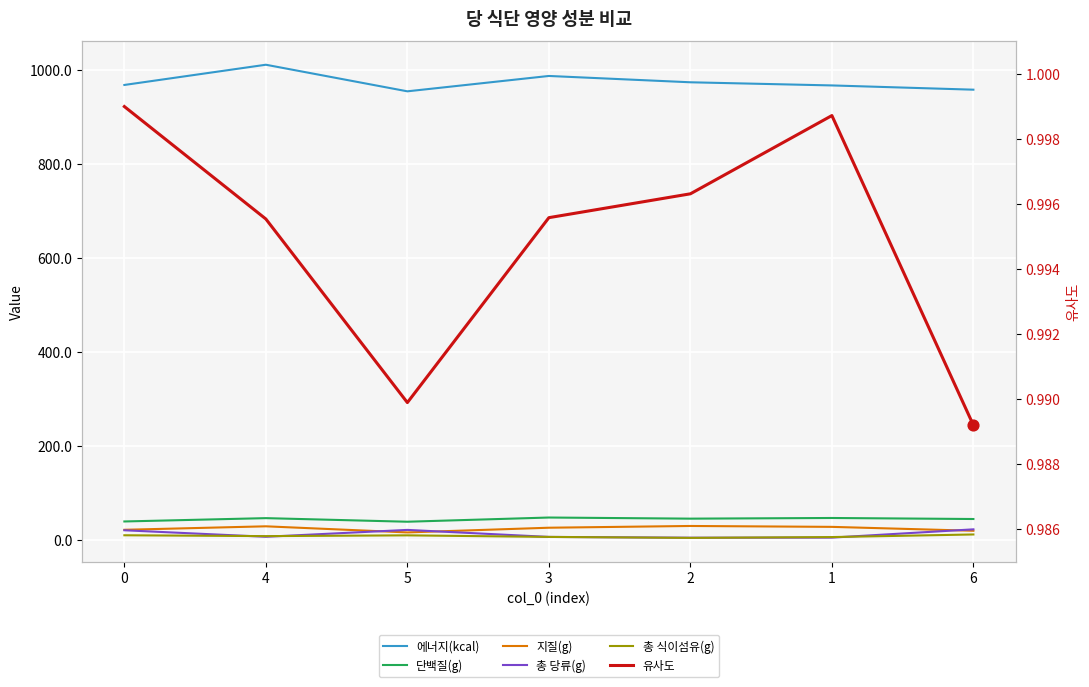

What are all the series names shown in the legend?

에너지(kcal), 단백질(g), 지질(g), 총 당류(g), 총 식이섬유(g), 유사도